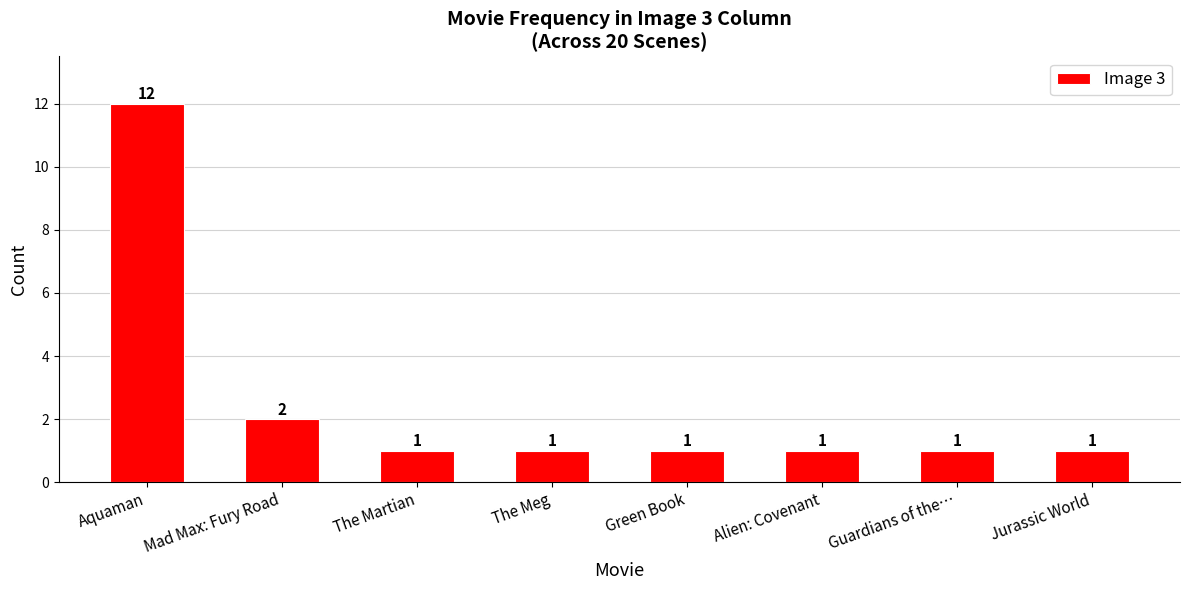

What is the maximum value shown in the chart?

12